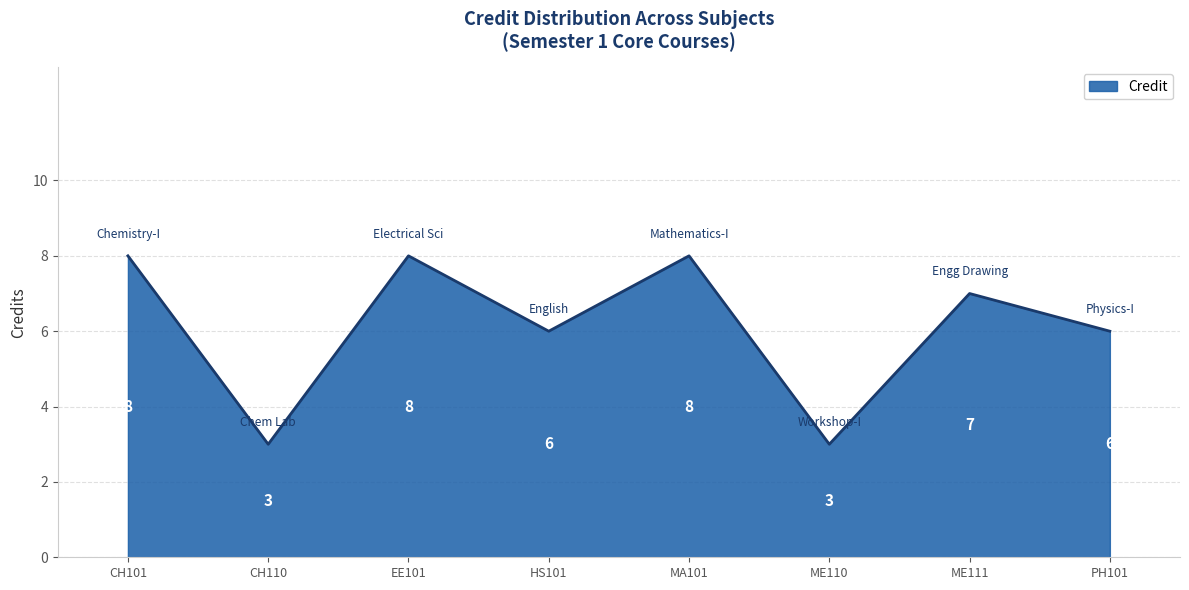

What position from the left is ME111?

7